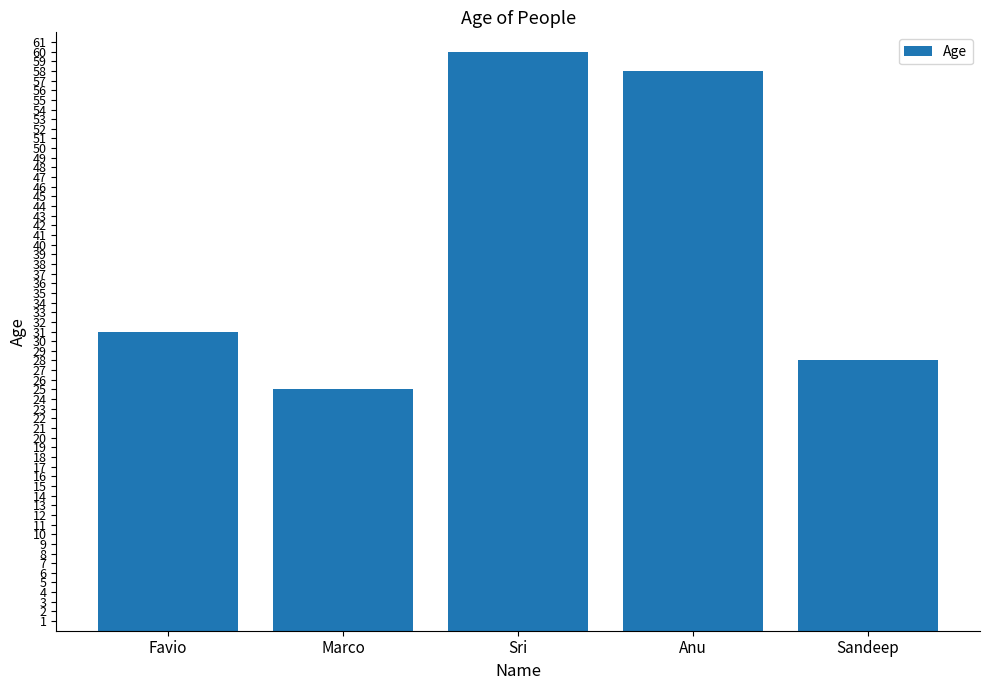

List the labels in order of value, largest first.

Sri, Anu, Favio, Sandeep, Marco